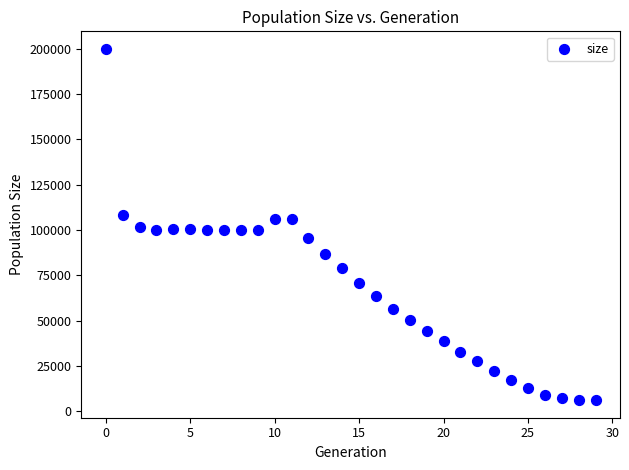

What is the range of Y values (max minus min)?

194042